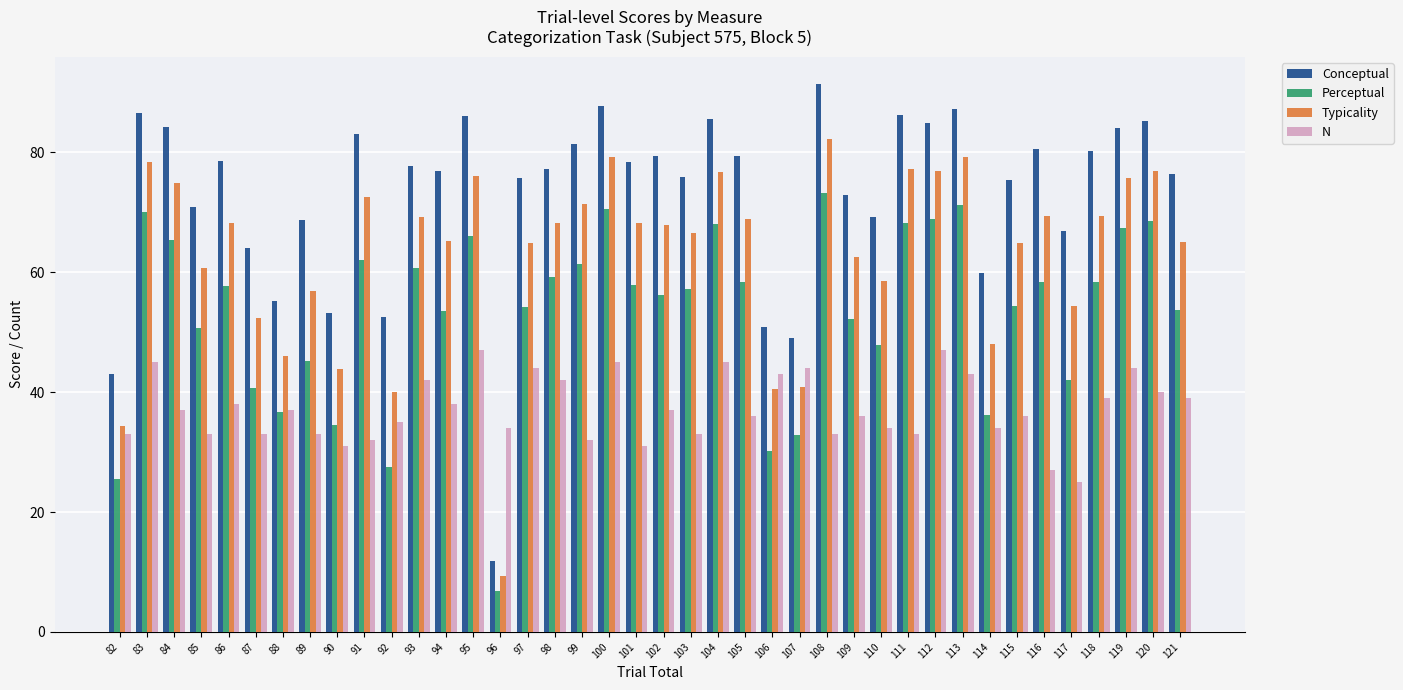

Which series has the widest spread of values?

Conceptual